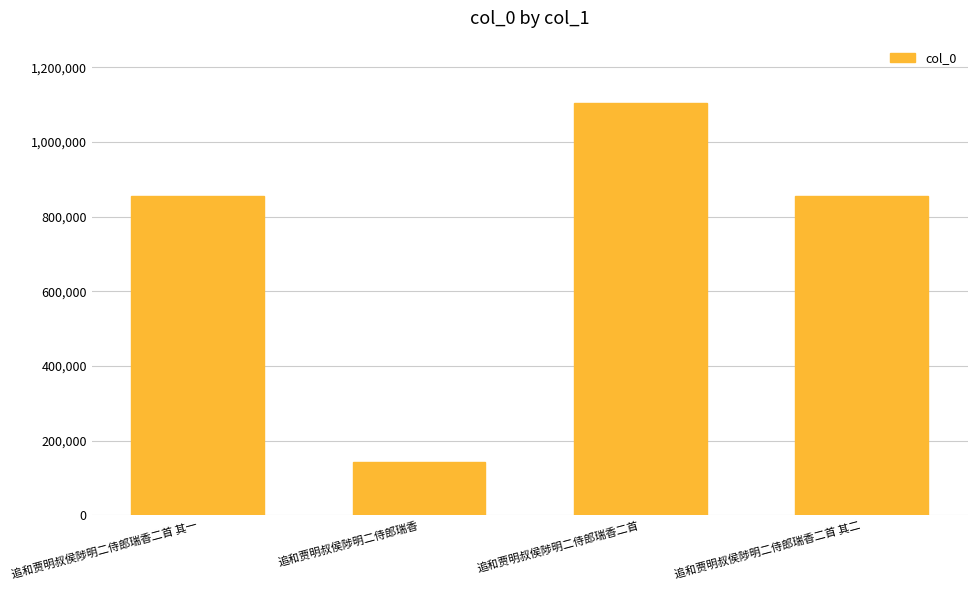

What is the smallest value displayed?

142258